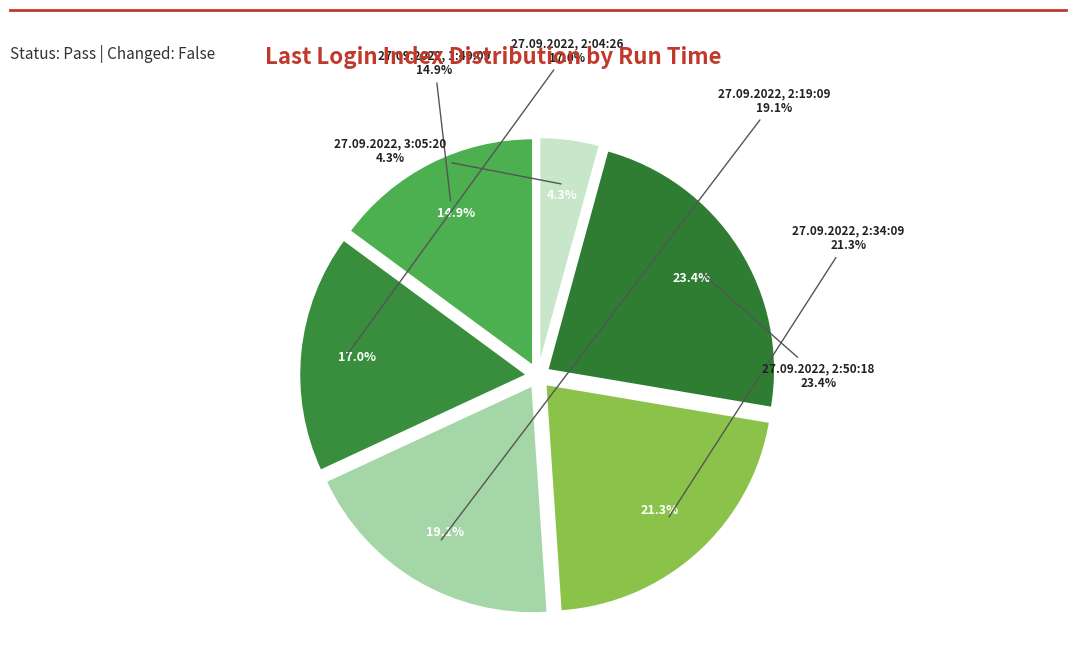

The 27.09.2022, 2:04:26 slice represents 30% of the pie. True or false?

False